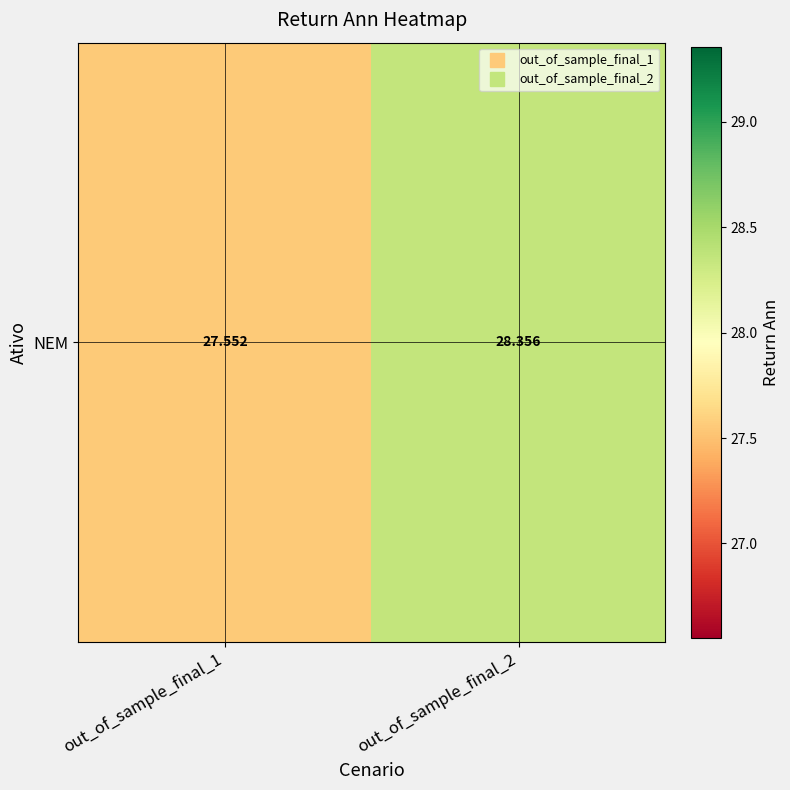

Reading right to left, list all the values displayed in this chart.

out_of_sample_final_2=28.4	out_of_sample_final_1=27.6